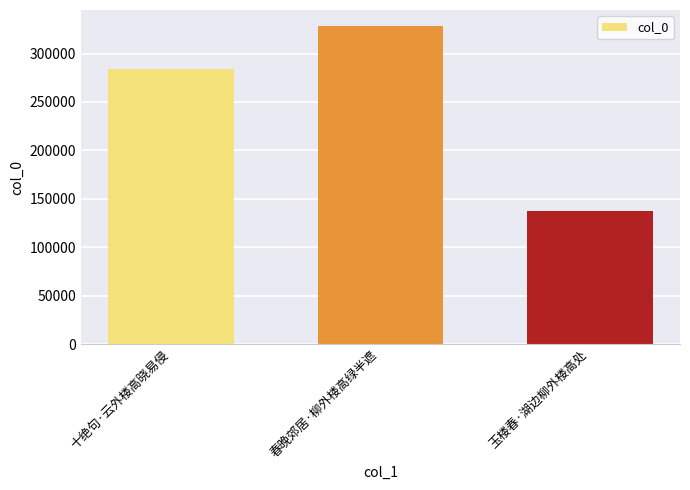

Which category has the highest value across all series?

春晚郊居·柳外楼高绿半遮